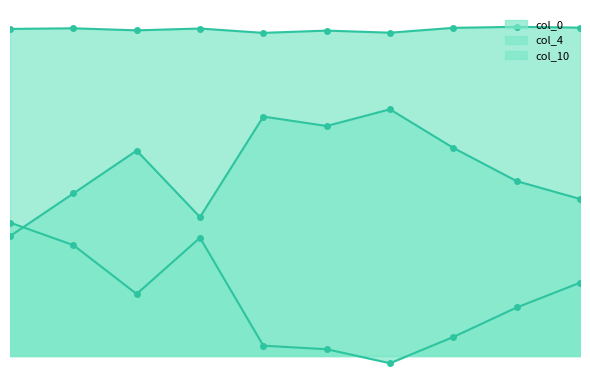

Does the chart have visible grid lines?

No